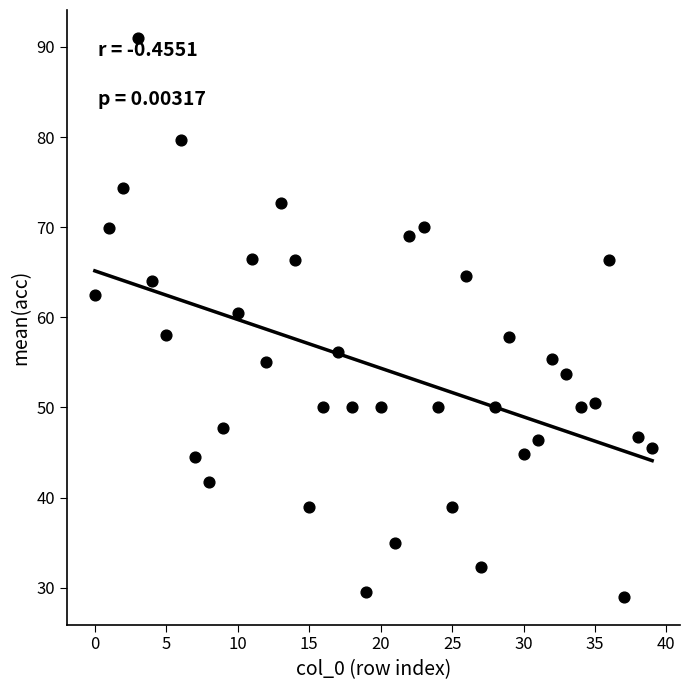

What is the range of Y values (max minus min)?

62.0